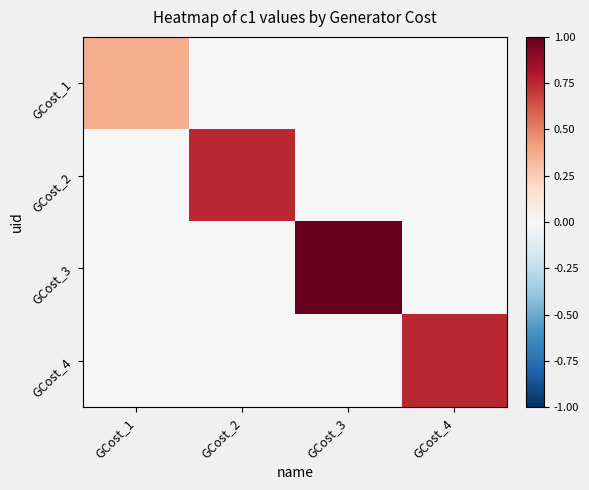

At how many categories does at least one series exceed 0?

4